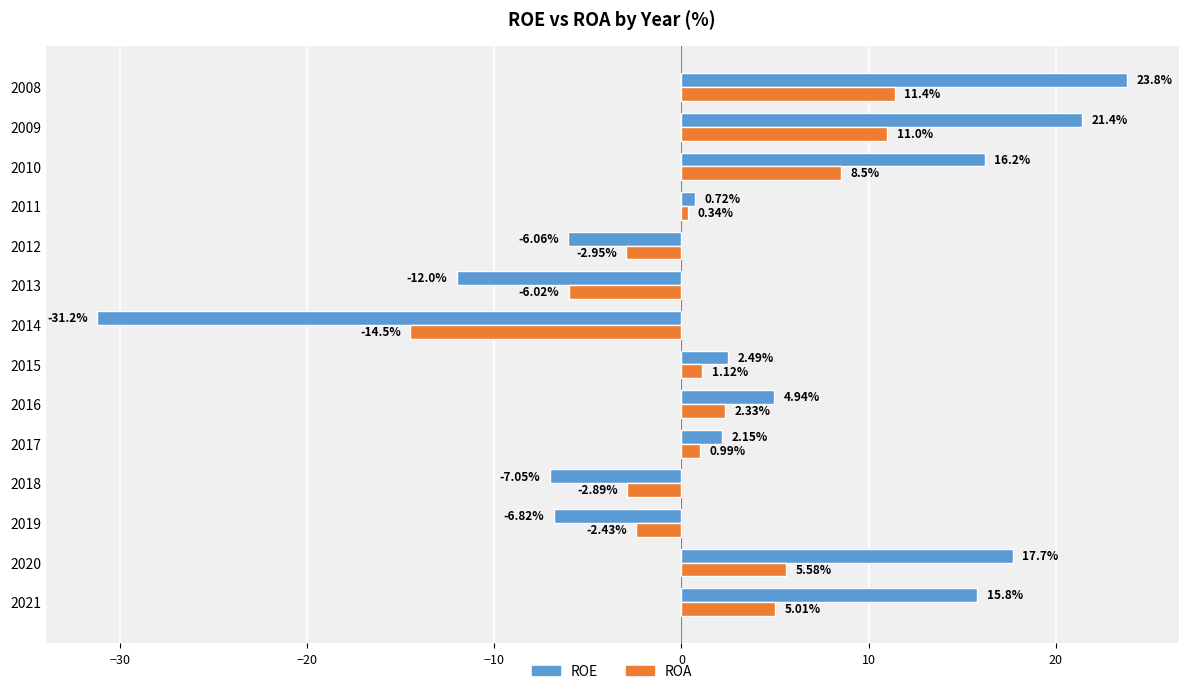

Which series has the widest spread of values?

ROE